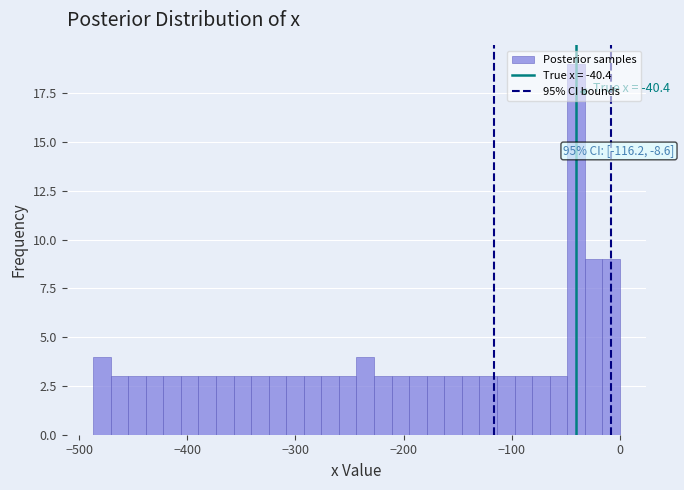

Around what value on the x-axis is the tallest bar? Give the approximate position of its centre, as read against the axis.

-40